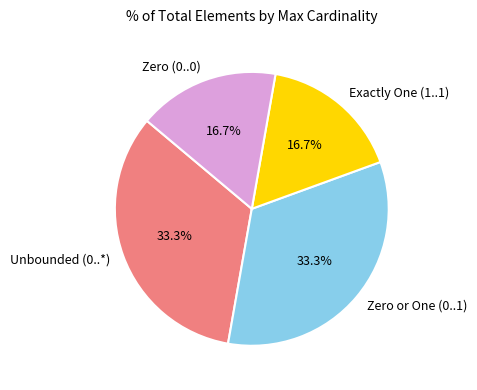

Count the number of slices in the pie.

4